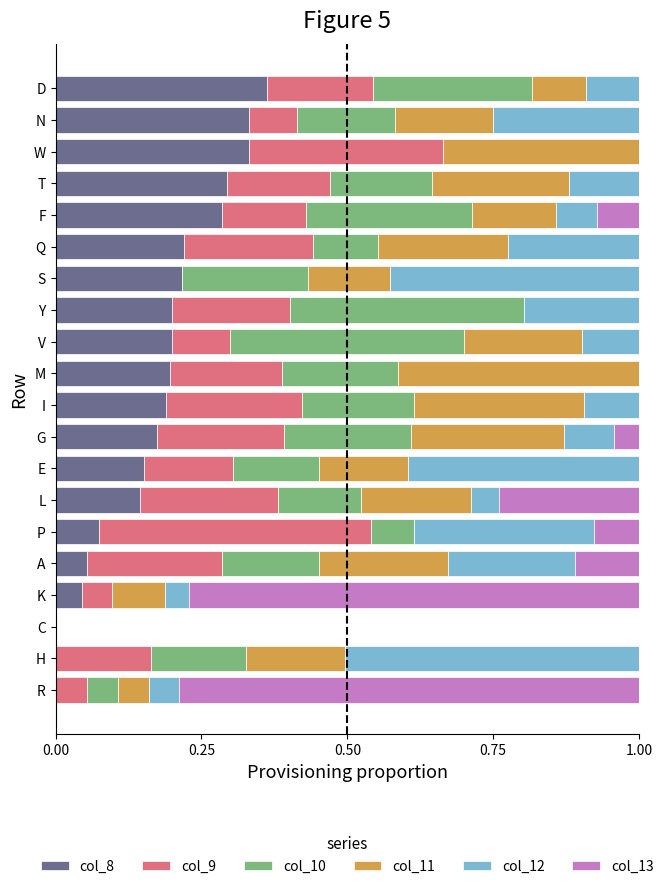

Is it true that col_8 equals 0.1 at A?

True